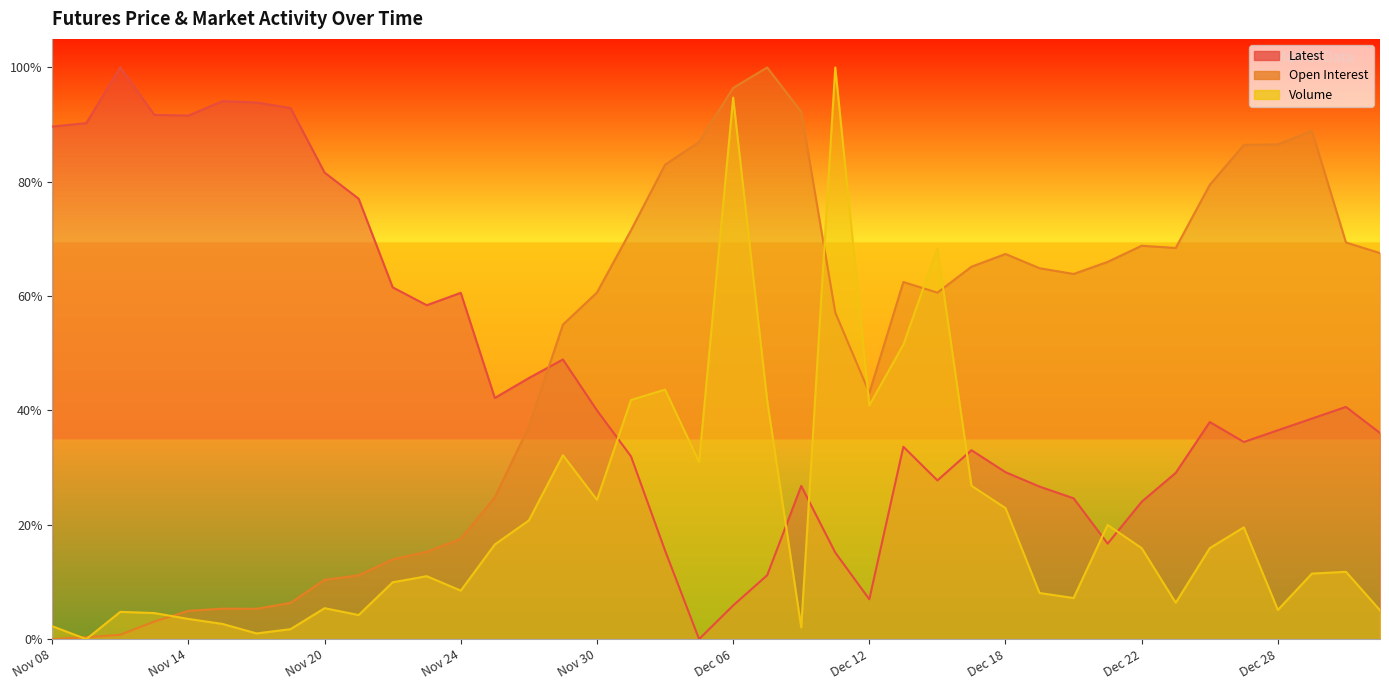

Reading left to right, what are all the values shown in this chart?

Latest: Nov 08=0.9	Nov 09=0.9	Nov 10=1.0	Nov 13=0.9	Nov 14=0.9	Nov 15=0.9	Nov 16=0.9	Nov 17=0.9	Nov 20=0.8	Nov 21=0.8	Nov 22=0.6	Nov 23=0.6	Nov 24=0.6	Nov 27=0.4	Nov 28=0.5	Nov 29=0.5	Nov 30=0.4	Dec 01=0.3	Dec 04=0.2	Dec 05=0.0	Dec 06=0.1	Dec 07=0.1	Dec 08=0.3	Dec 11=0.2	Dec 12=0.1	Dec 13=0.3	Dec 14=0.3	Dec 15=0.3	Dec 18=0.3	Dec 19=0.3	Dec 20=0.2	Dec 21=0.2	Dec 22=0.2	Dec 25=0.3	Dec 26=0.4	Dec 27=0.3	Dec 28=0.4	Dec 29=0.4	Jan 02=0.4	Jan 03=0.4
Open Interest: Nov 08=0.0	Nov 09=0.0	Nov 10=0.0	Nov 13=0.0	Nov 14=0.0	Nov 15=0.1	Nov 16=0.1	Nov 17=0.1	Nov 20=0.1	Nov 21=0.1	Nov 22=0.1	Nov 23=0.2	Nov 24=0.2	Nov 27=0.2	Nov 28=0.4	Nov 29=0.6	Nov 30=0.6	Dec 01=0.7	Dec 04=0.8	Dec 05=0.9	Dec 06=1.0	Dec 07=1.0	Dec 08=0.9	Dec 11=0.6	Dec 12=0.4	Dec 13=0.6	Dec 14=0.6	Dec 15=0.7	Dec 18=0.7	Dec 19=0.6	Dec 20=0.6	Dec 21=0.7	Dec 22=0.7	Dec 25=0.7	Dec 26=0.8	Dec 27=0.9	Dec 28=0.9	Dec 29=0.9	Jan 02=0.7	Jan 03=0.7
Volume: Nov 08=0.0	Nov 09=0.0	Nov 10=0.0	Nov 13=0.0	Nov 14=0.0	Nov 15=0.0	Nov 16=0.0	Nov 17=0.0	Nov 20=0.1	Nov 21=0.0	Nov 22=0.1	Nov 23=0.1	Nov 24=0.1	Nov 27=0.2	Nov 28=0.2	Nov 29=0.3	Nov 30=0.2	Dec 01=0.4	Dec 04=0.4	Dec 05=0.3	Dec 06=0.9	Dec 07=0.4	Dec 08=0.0	Dec 11=1.0	Dec 12=0.4	Dec 13=0.5	Dec 14=0.7	Dec 15=0.3	Dec 18=0.2	Dec 19=0.1	Dec 20=0.1	Dec 21=0.2	Dec 22=0.2	Dec 25=0.1	Dec 26=0.2	Dec 27=0.2	Dec 28=0.1	Dec 29=0.1	Jan 02=0.1	Jan 03=0.1